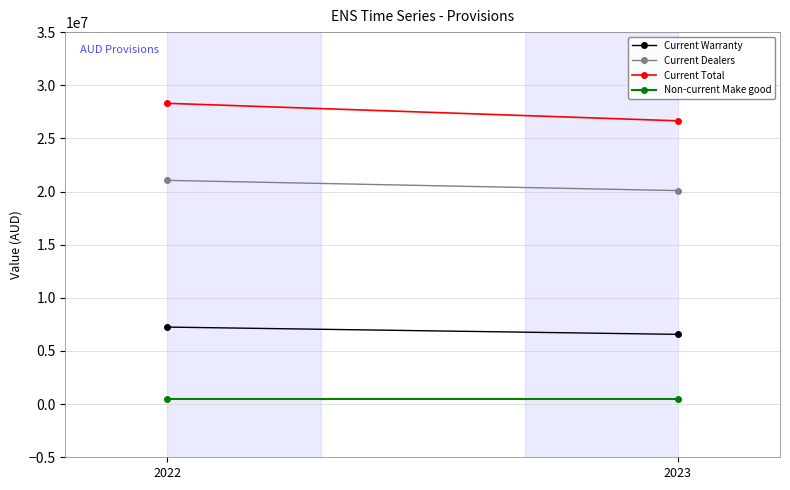

At which label is Current Warranty closest to 6906093?

2023